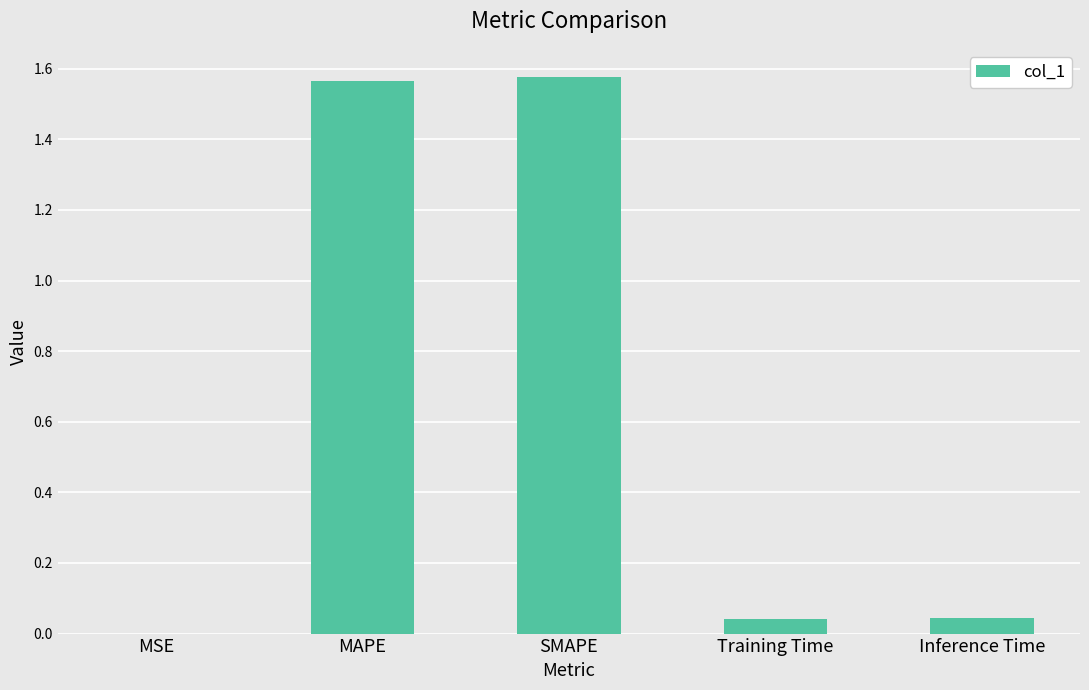

True or false: the data shows 0.0 at MSE.

True